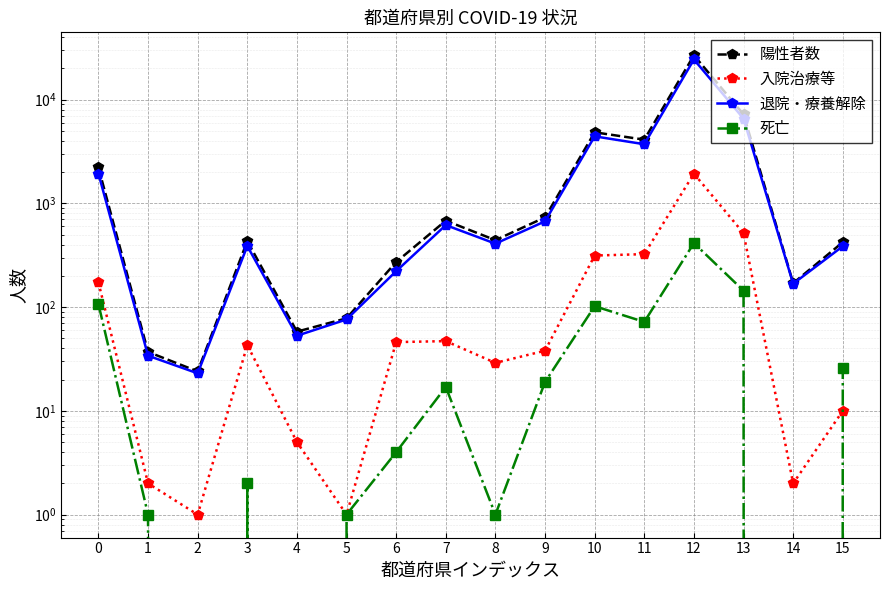

Is this an area chart (filled region under the line)?

No